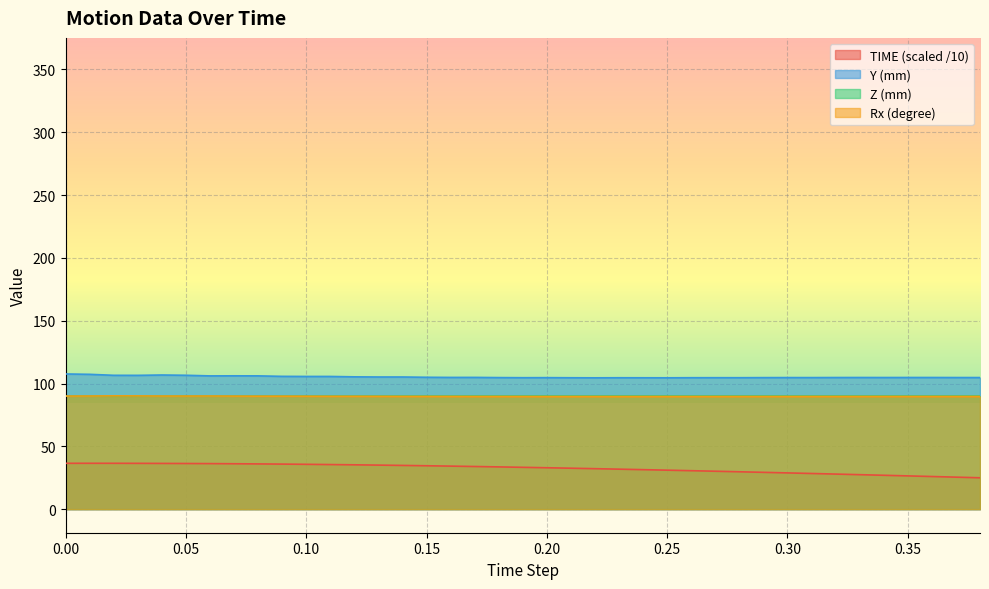

How many lines are shown in the chart?

4